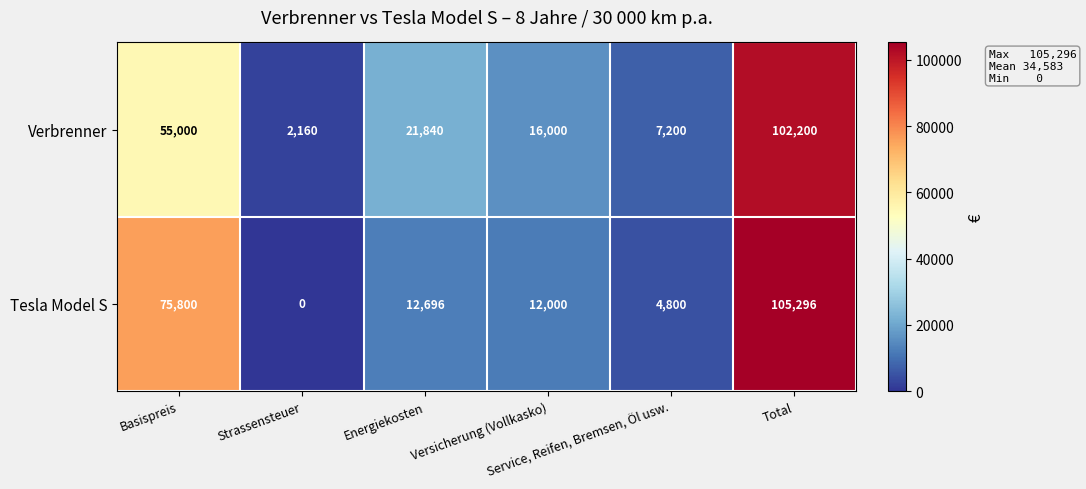

Which series has the widest spread of values?

Tesla Model S